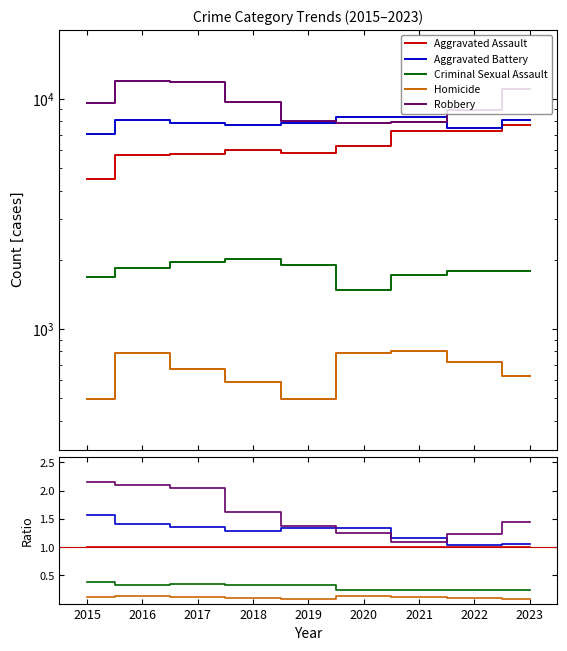

True or false: Aggravated Battery has more than 2 interior local peaks.

False